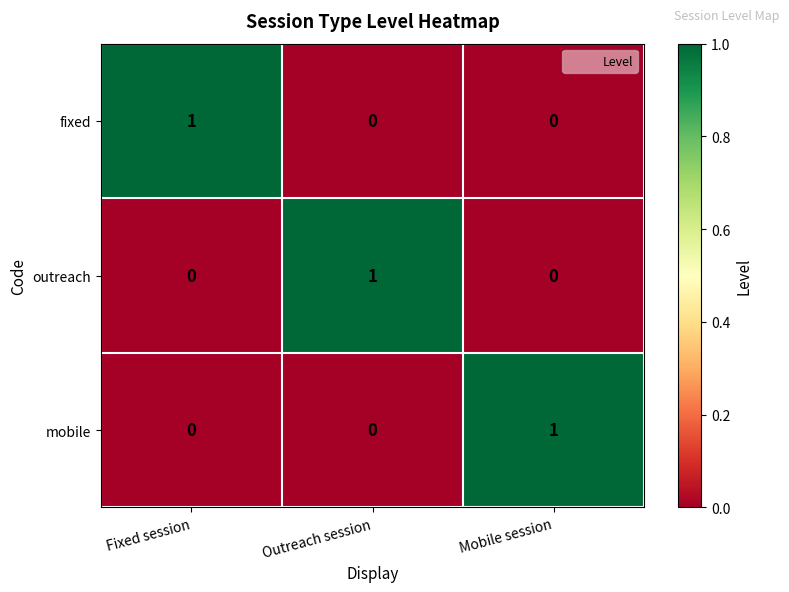

Count the mobile values in the range 0 to 1.

3